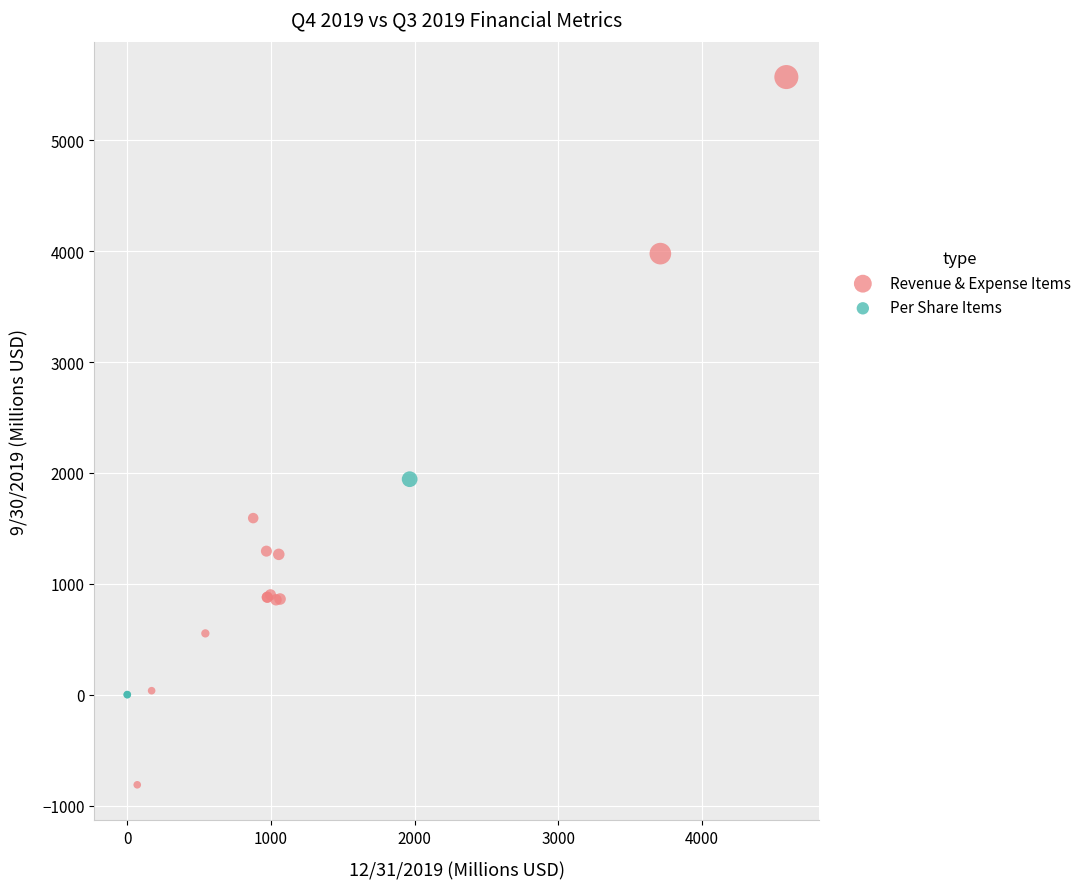

What are all the series names shown in the legend?

Revenue & Expense Items, Per Share Items